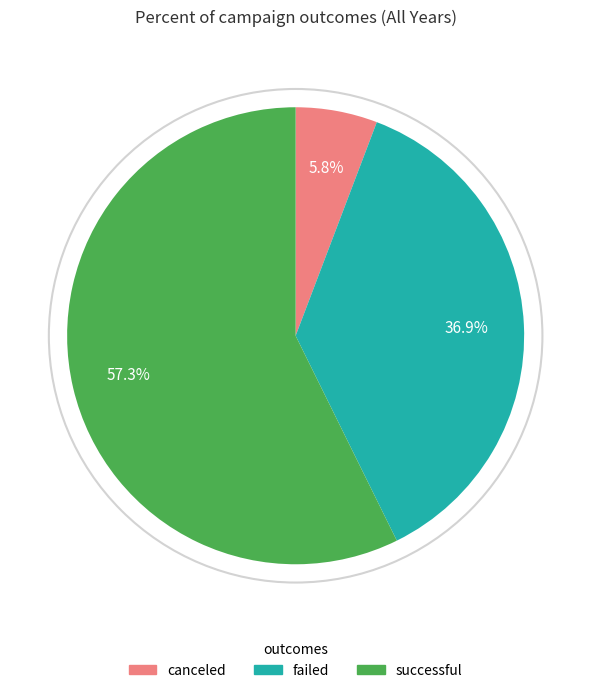

To the nearest percent, what percentage of the pie is successful?

57%